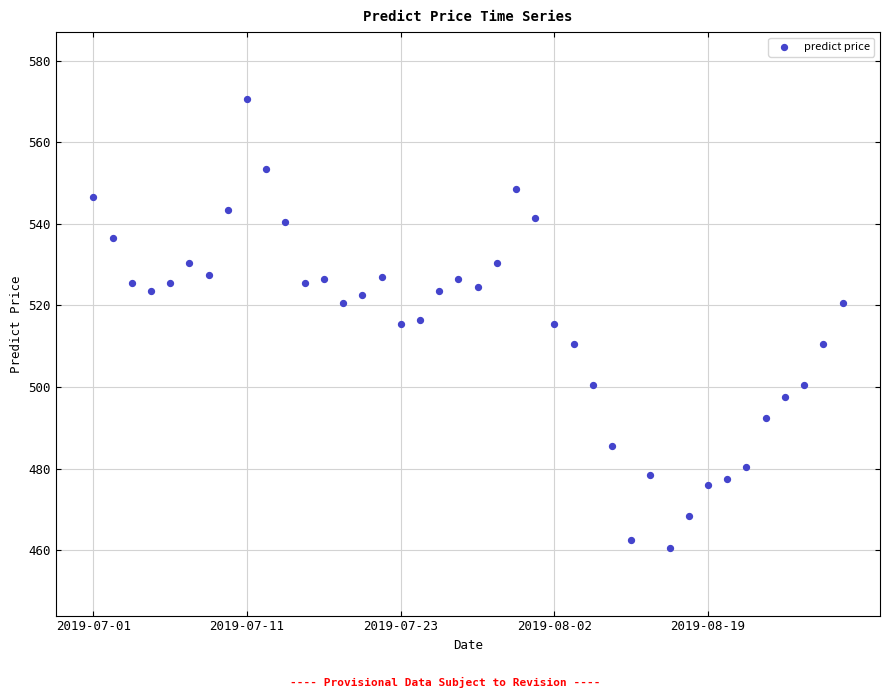

What is the range of Y values (max minus min)?

110.0